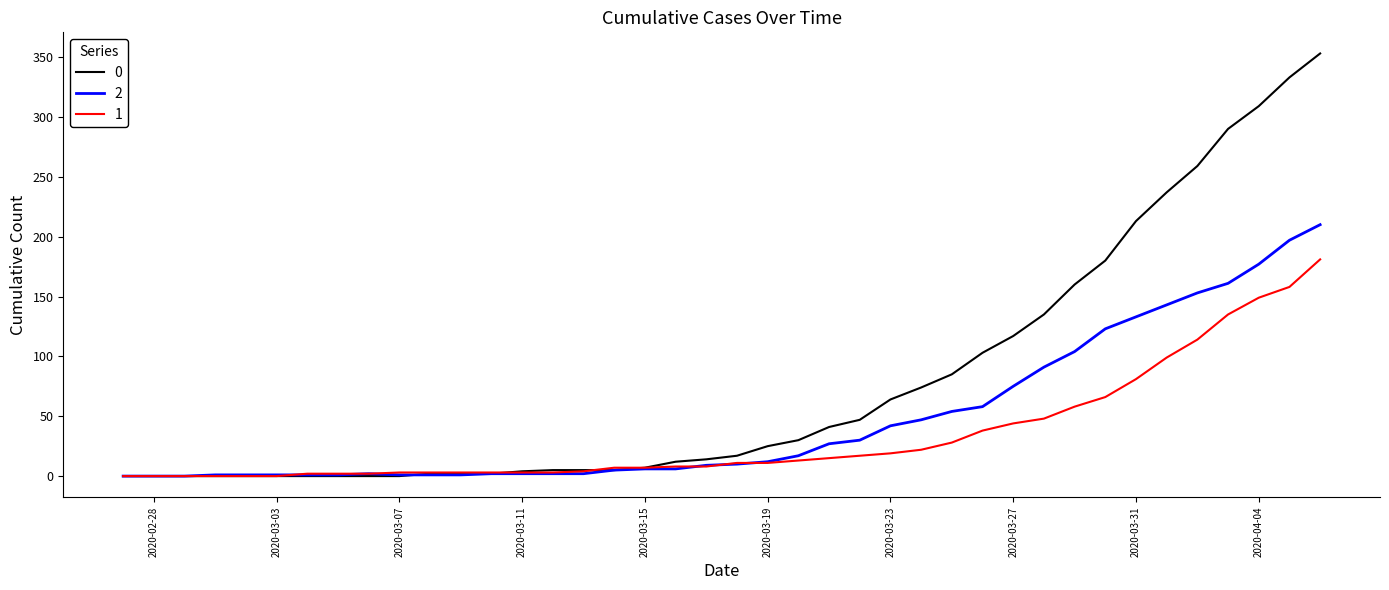

Rank the series by their average value, from lowest to highest.

1, 2, 0